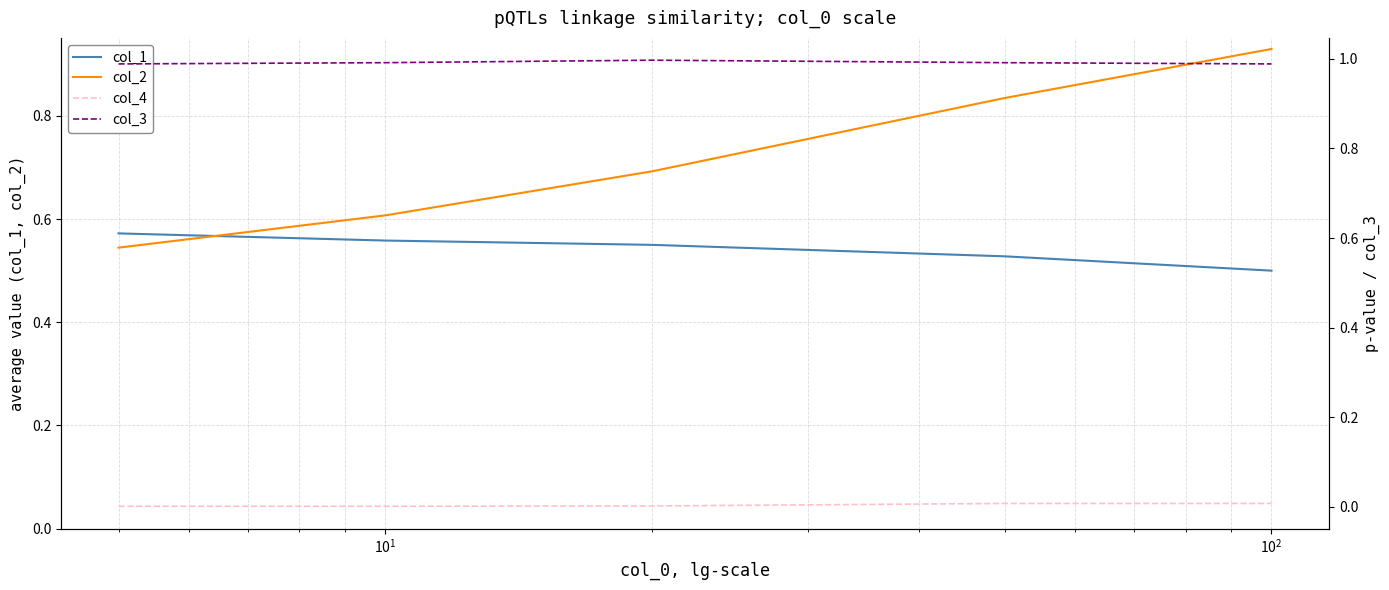

Which series has the widest spread of values?

col_2